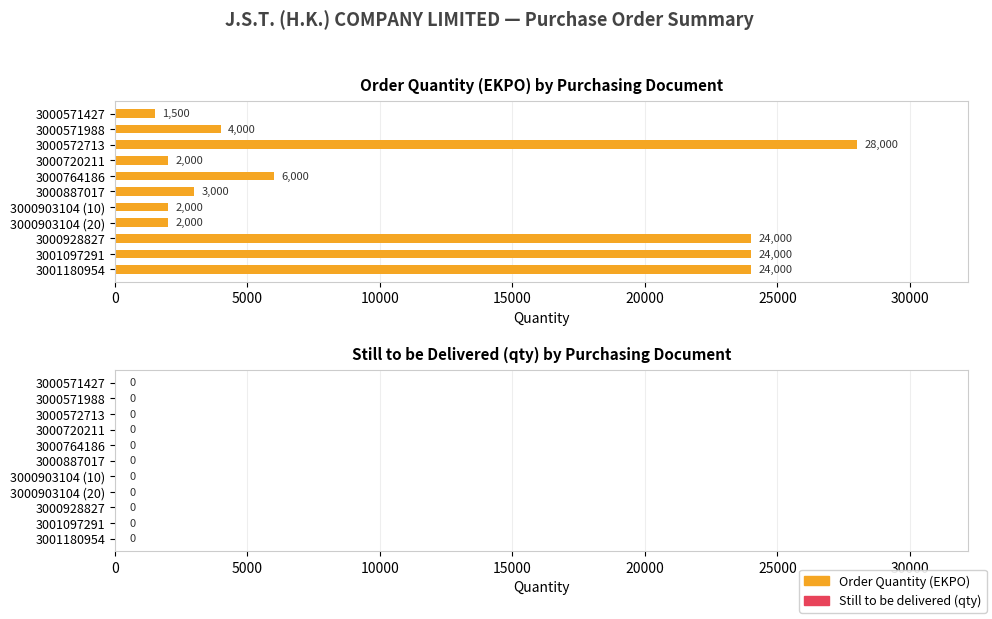

How many bars are there in total?

11